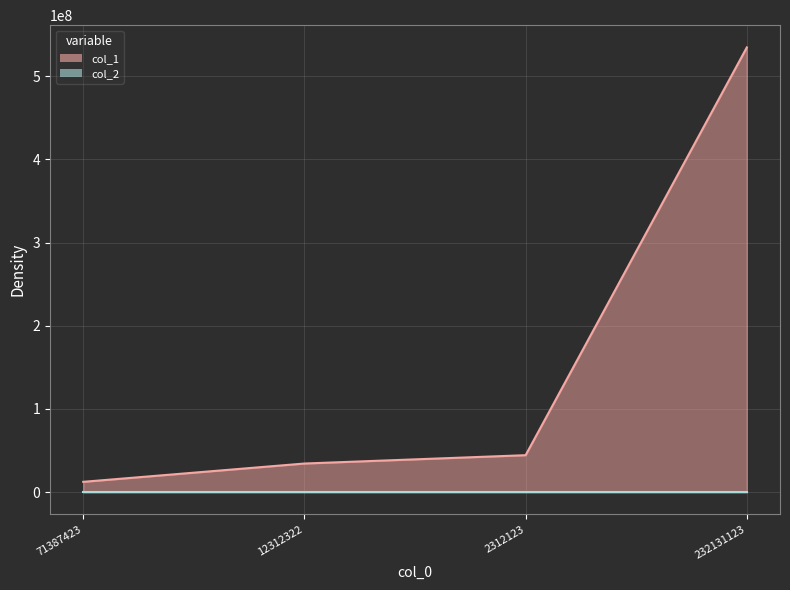

Which series has the largest range (max minus min)?

col_1